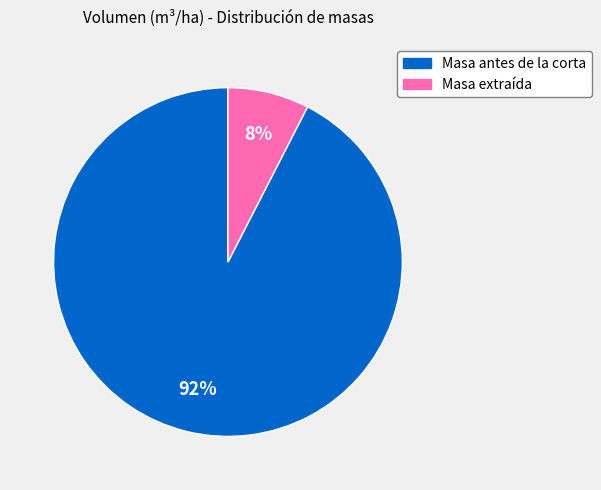

How many slices are in this pie chart?

2